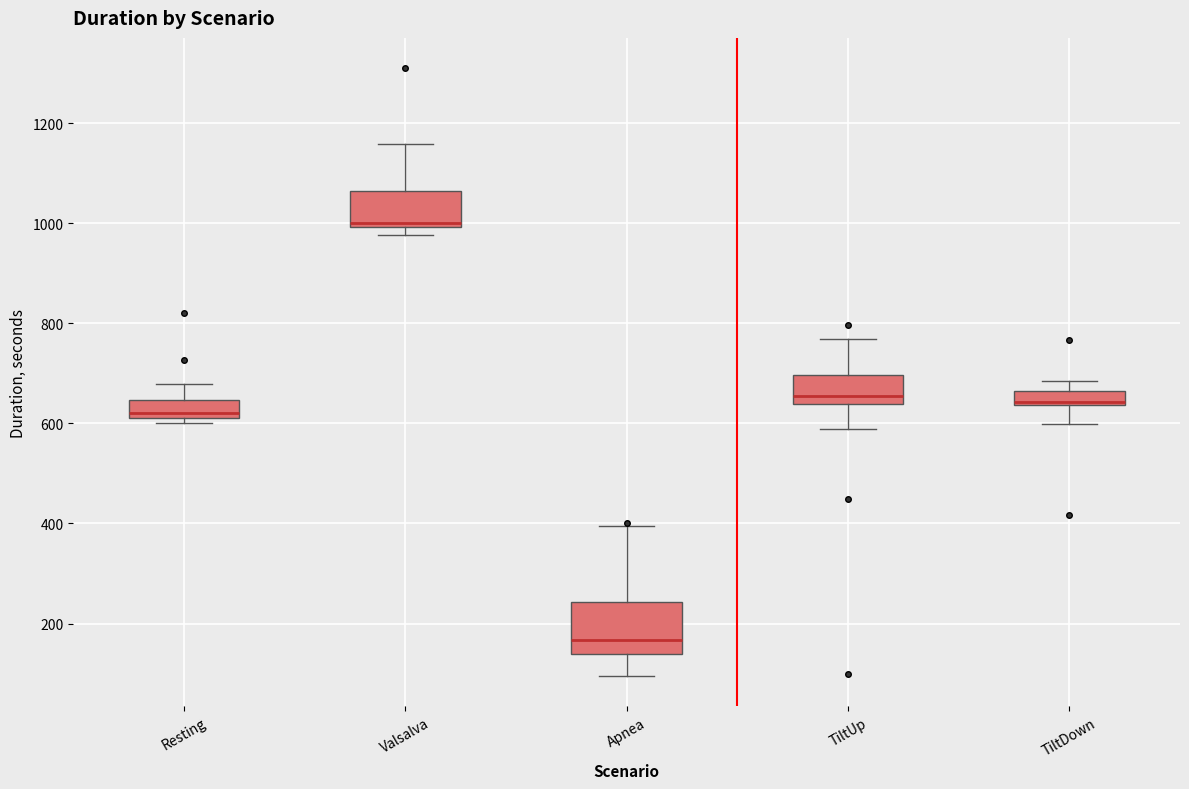

Comparing the boxes themselves (not the whiskers), which one is the tallest?

Apnea